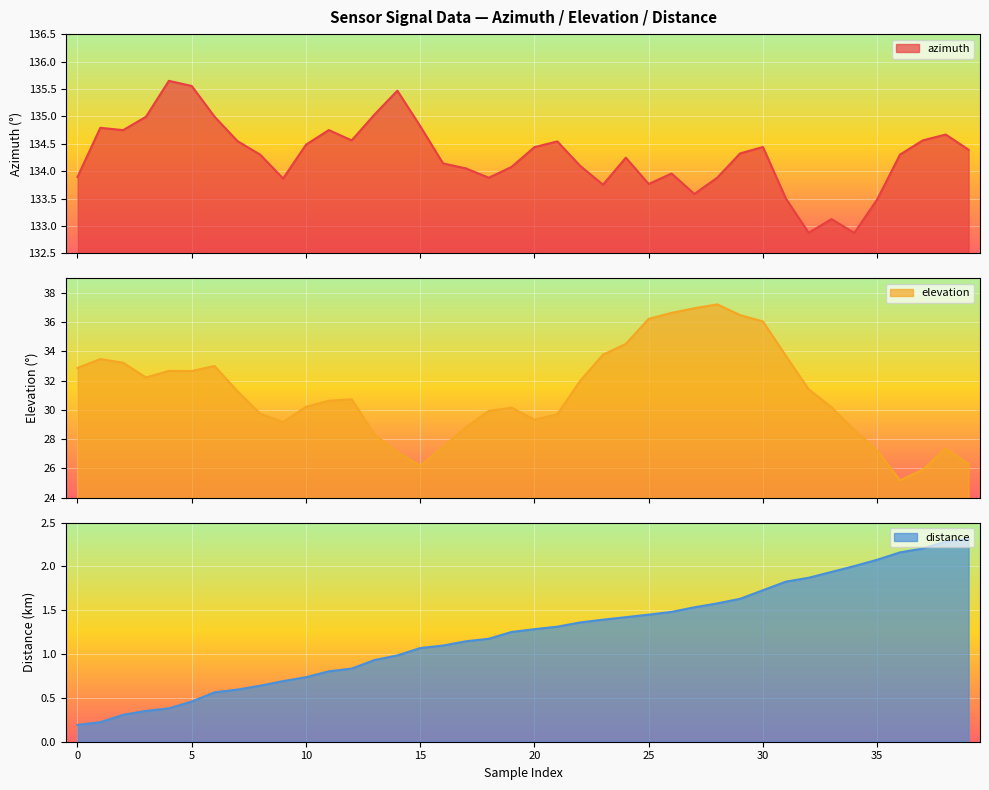

List the series in order of their peak value, lowest first.

distance, elevation, azimuth